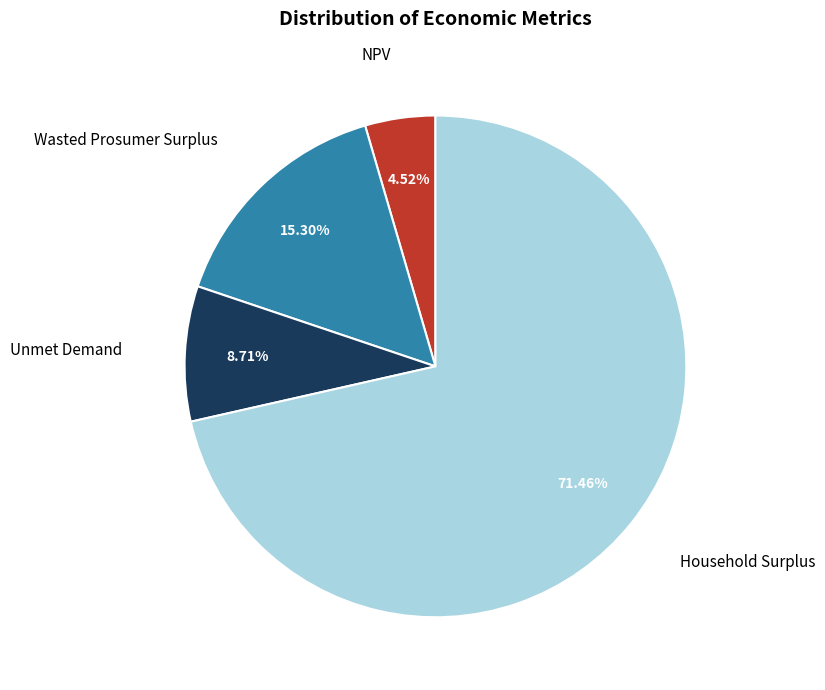

Which slice is the largest?

Household Surplus